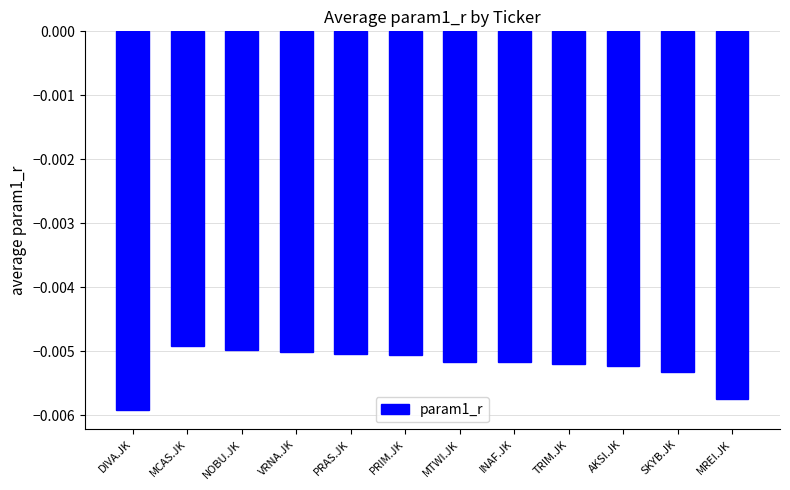

At which category does the chart reach its minimum across all series?

DIVA.JK